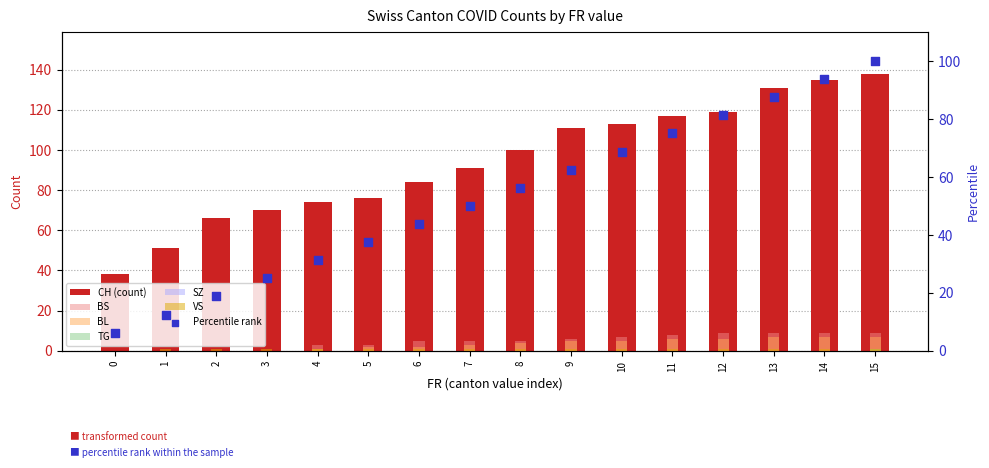

Which series contains the lowest Y value?

BS